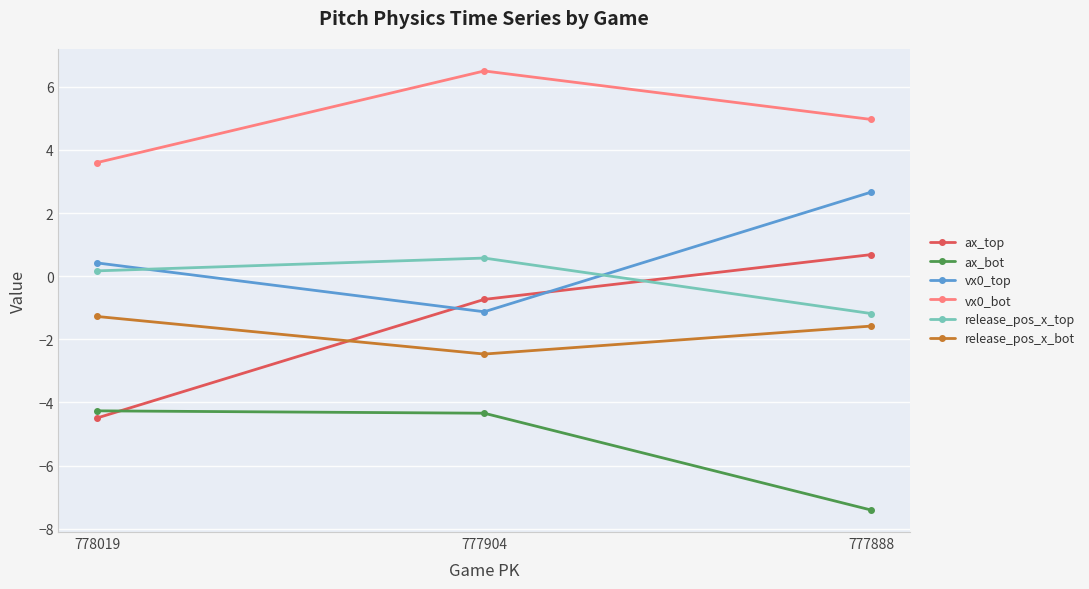

What is the total value across all series at 777888?

-1.9